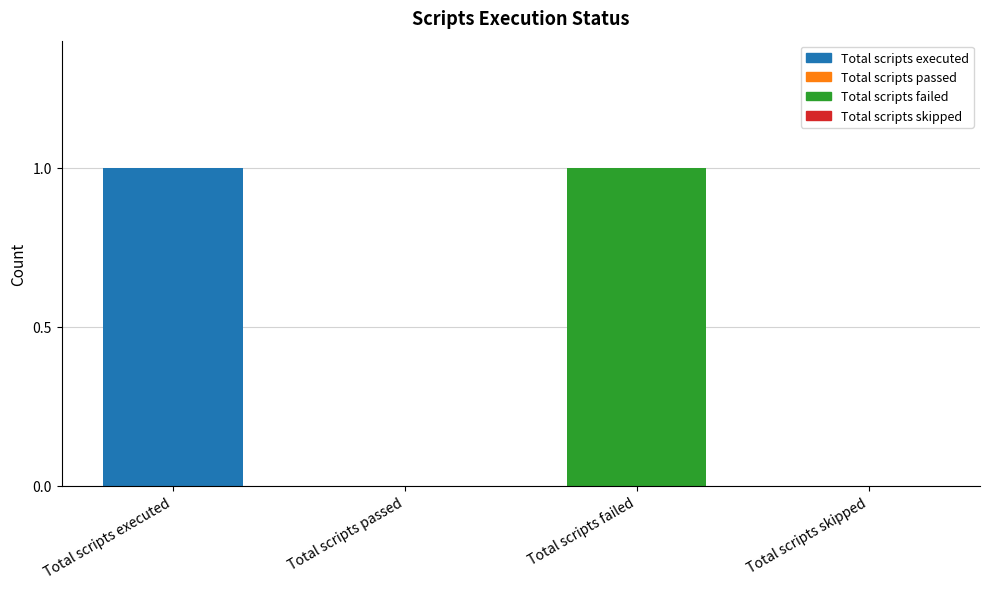

What is the sum of all values?

2